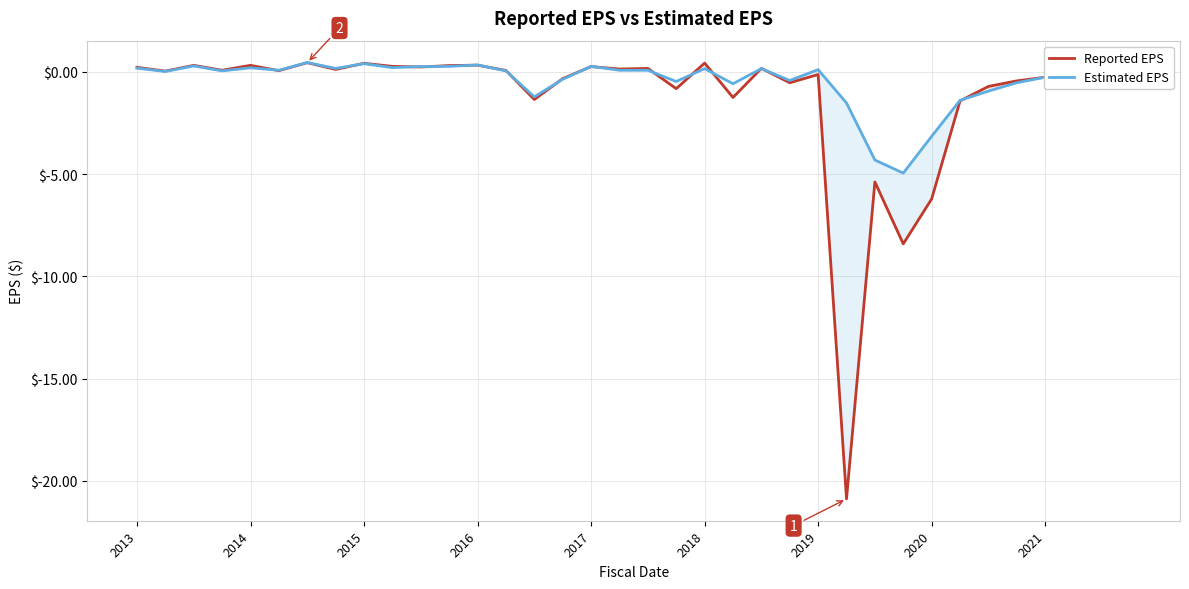

Reading left to right, what are all the values shown in this chart?

Reported EPS: 0.2	0.0	0.3	0.1	0.3	0.1	0.5	0.1	0.4	0.3	0.2	0.3	0.3	0.1	-1.4	-0.3	0.3	0.1	0.2	-0.8	0.4	-1.2	0.2	-0.5	-0.1	-20.9	-5.4	-8.4	-6.2	-1.4	-0.7	-0.4	-0.3	-0.7	-0.2	-0.2
Estimated EPS: 0.2	0.0	0.3	0.1	0.2	0.1	0.5	0.2	0.4	0.2	0.3	0.3	0.3	0.1	-1.2	-0.4	0.3	0.1	0.1	-0.5	0.2	-0.6	0.2	-0.4	0.1	-1.5	-4.3	-5.0	-3.1	-1.4	-0.9	-0.5	-0.3	-0.6	-0.2	-0.2